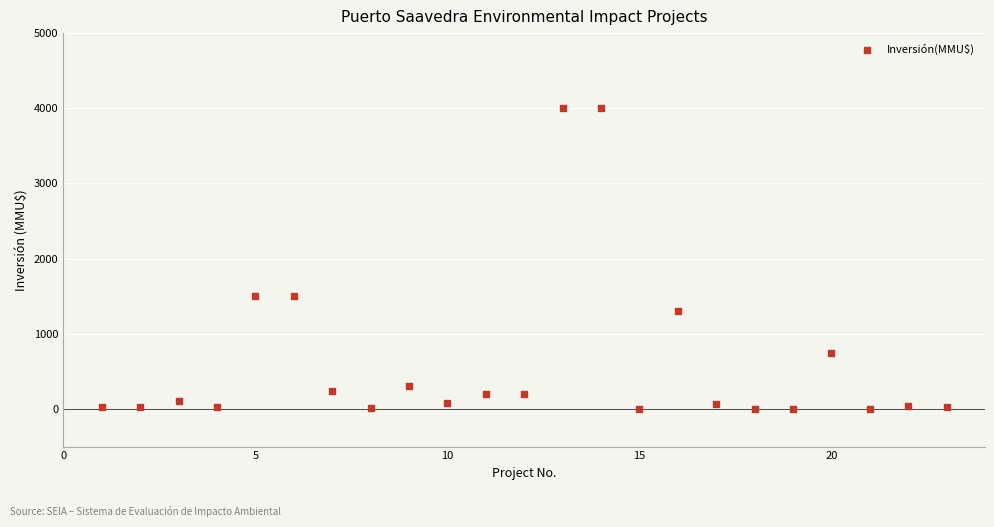

What is the range of Y values (max minus min)?

4000